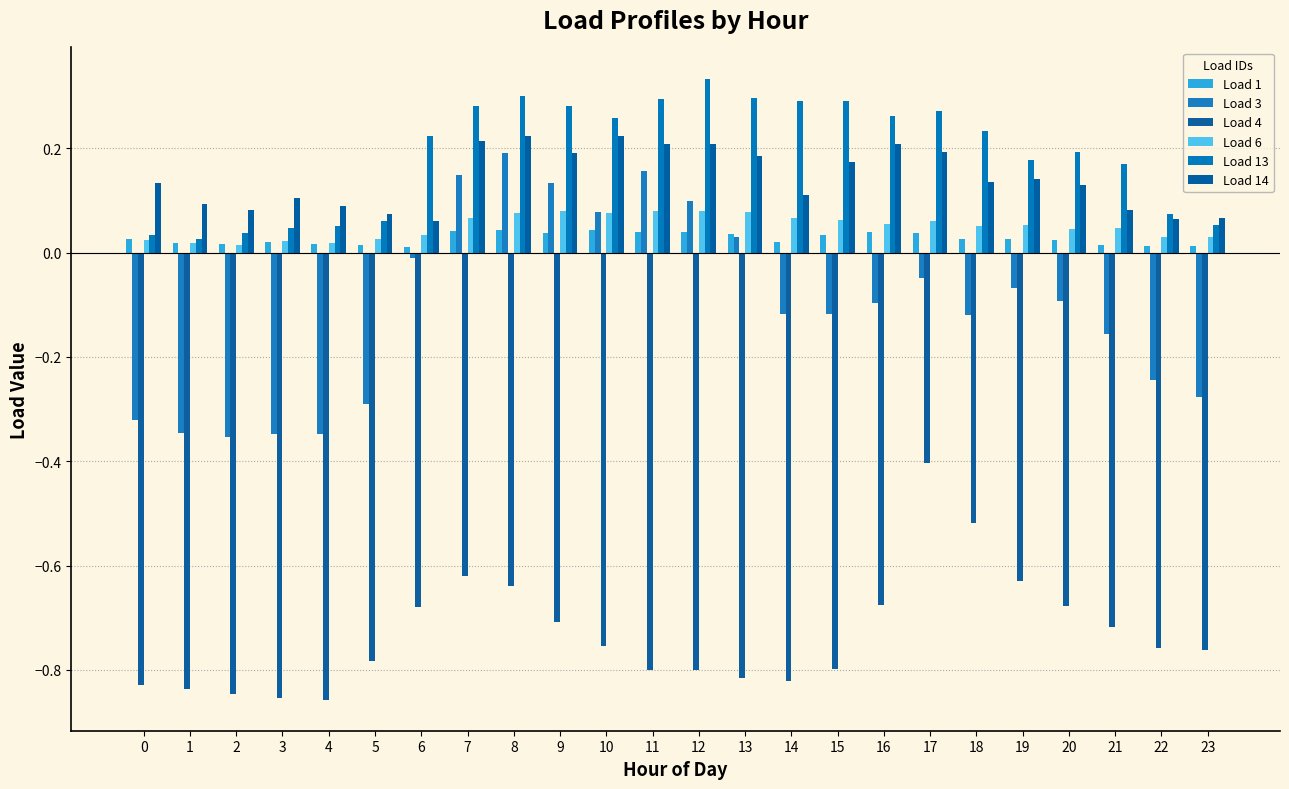

What is the difference between the maximum and minimum values in the Load 14 series?

0.2